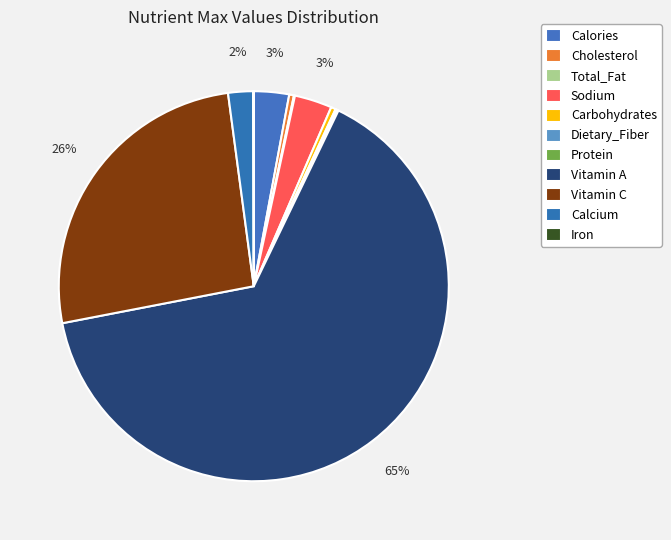

Rank the categories by value from highest to lowest.

Vitamin A, Vitamin C, Sodium, Calories, Calcium, Cholesterol, Carbohydrates, Dietary_Fiber, Protein, Total_Fat, Iron